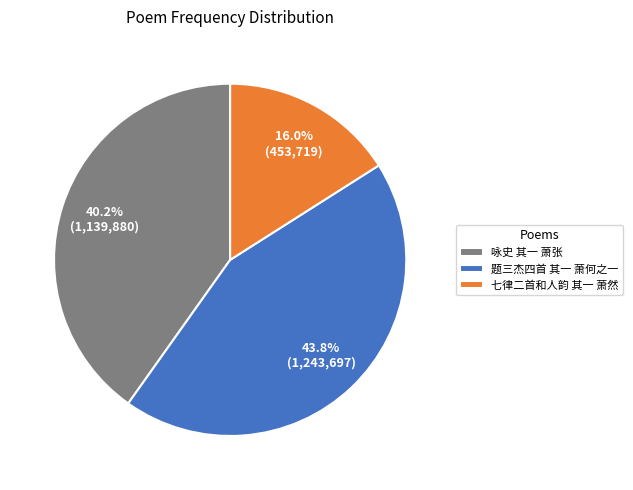

To the nearest percent, what is the difference between the 咏史 其一 萧张 and 七律二首和人韵 其一 萧然 slice percentages?

24%